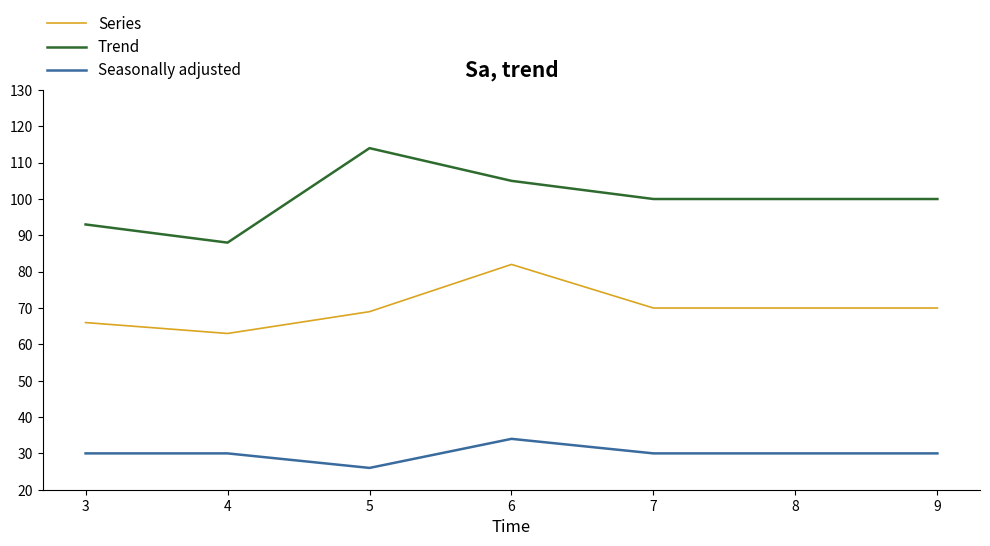

The Series series shows 28 at 3. True or false?

False